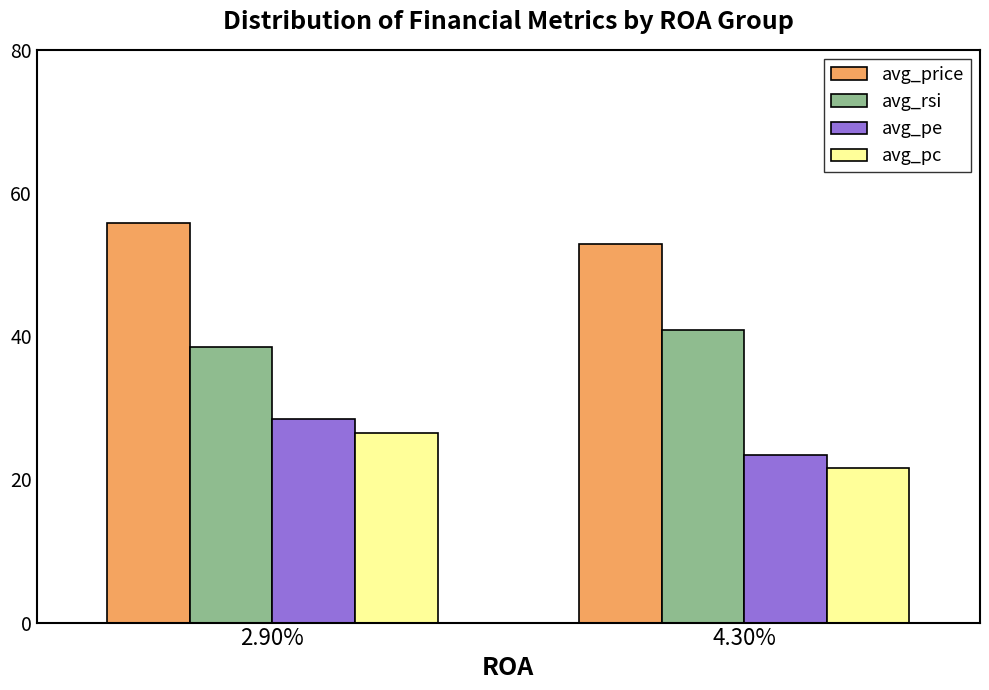

What is the greatest value displayed?

55.9